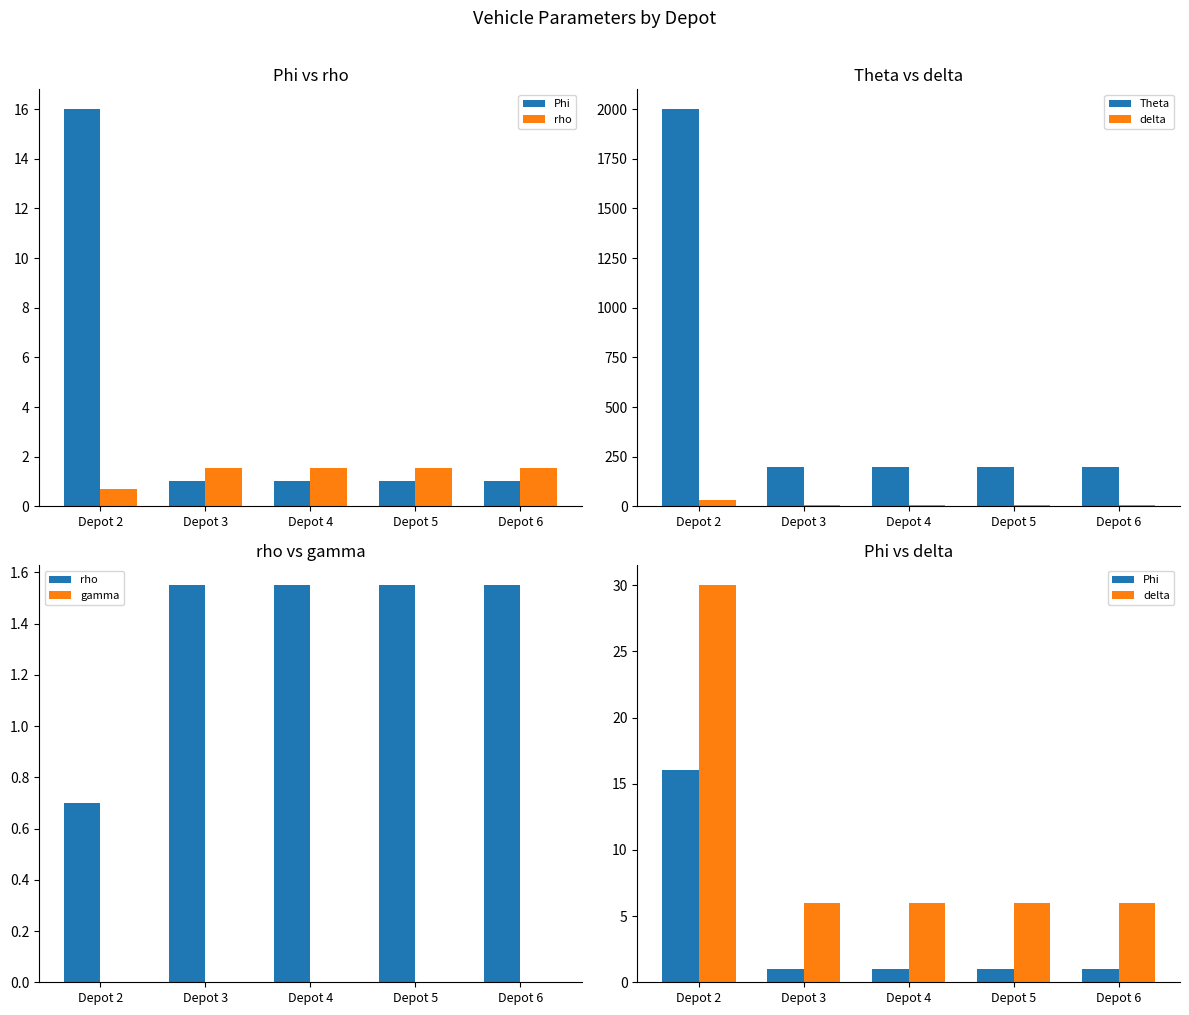

What is the difference between the maximum and second lowest values in the delta series?

24.0